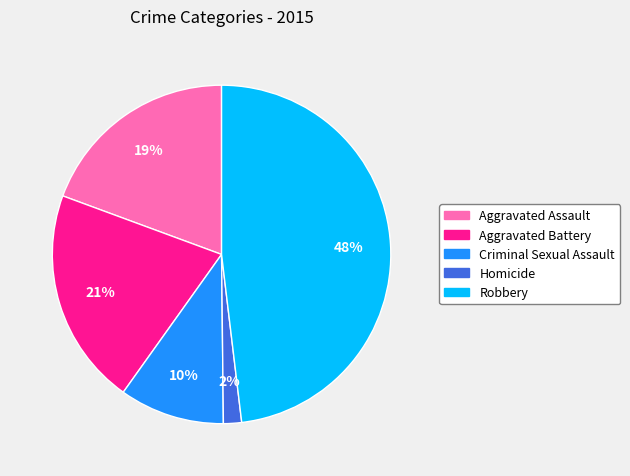

Does any single category account for the majority?

No